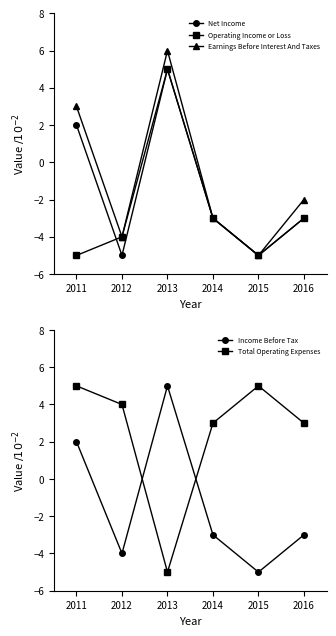

What is the highest value of the Earnings Before Interest And Taxes series?

6